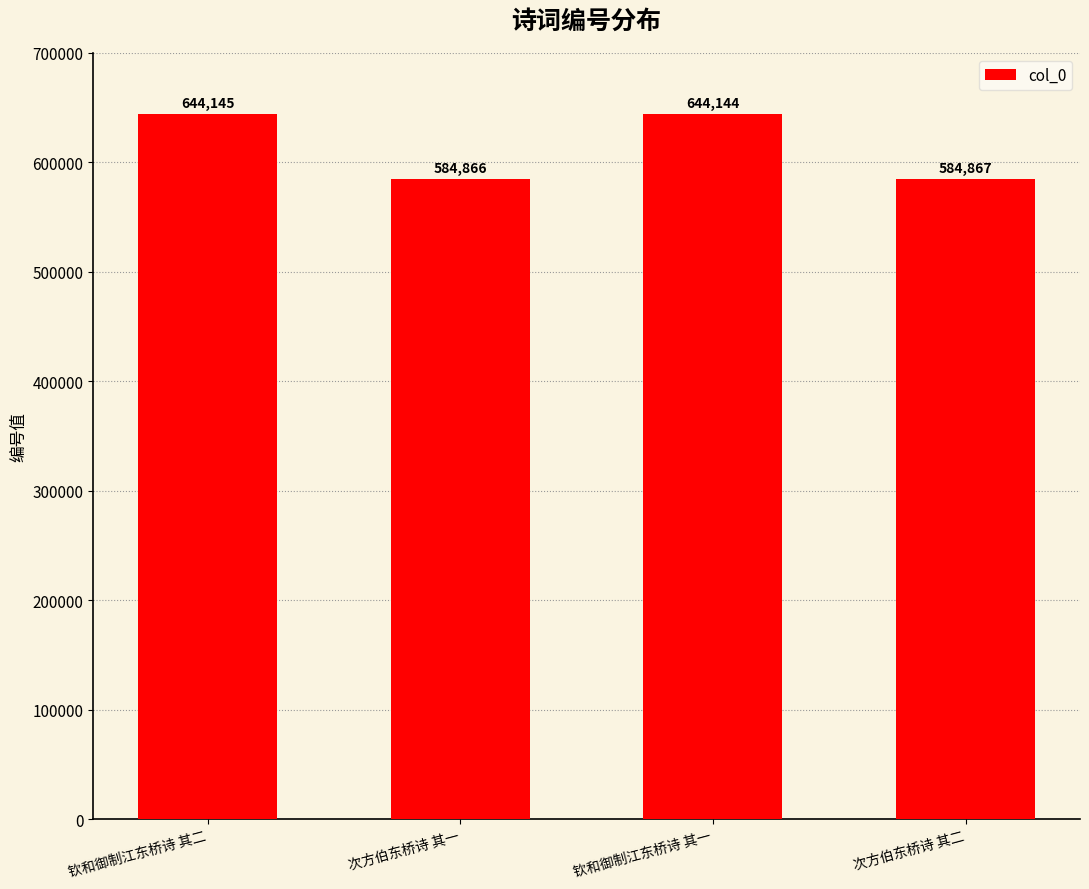

Which has a higher value, 次方伯东桥诗 其二 or 钦和御制江东桥诗 其二?

钦和御制江东桥诗 其二